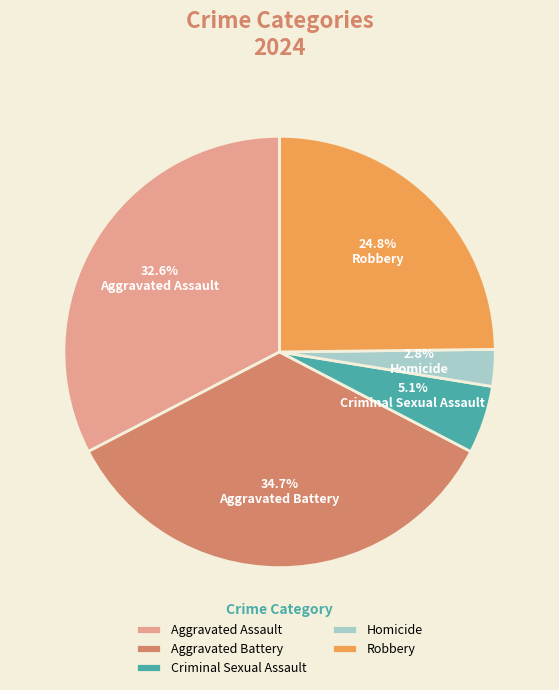

How many segments does this pie chart have?

5